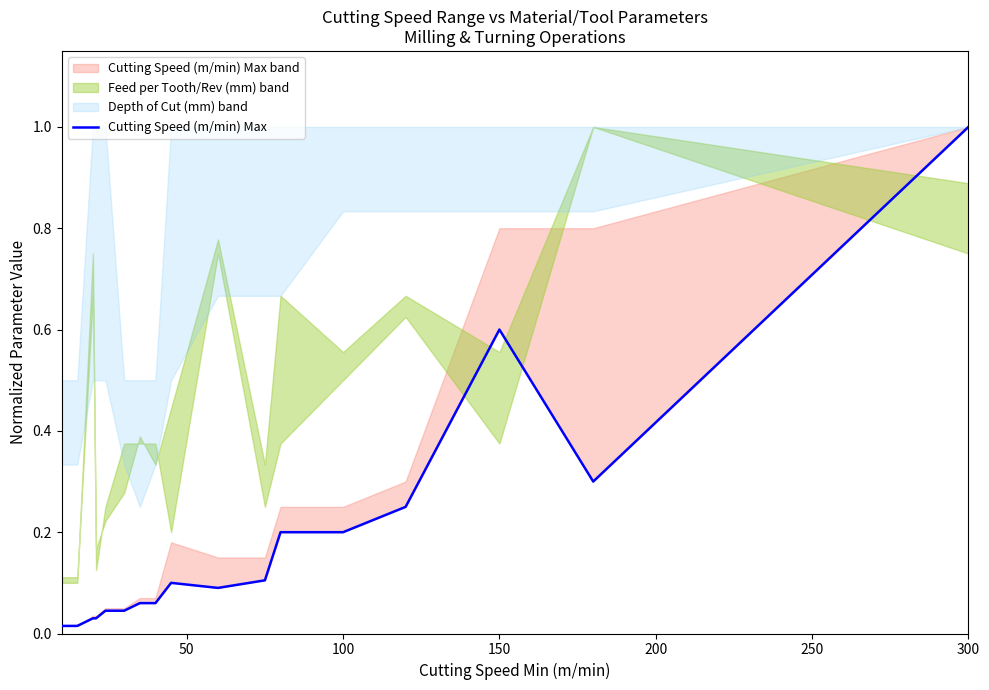

Is it true that the value at 300 is 0.1?

False